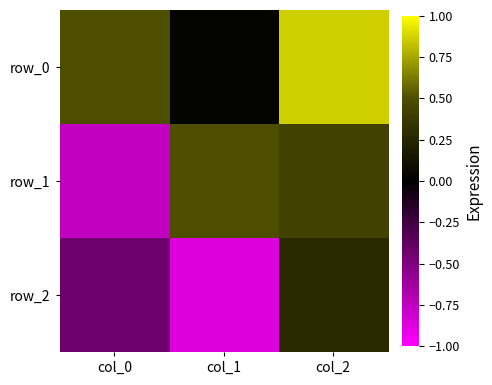

Reading right to left, extract all data points from this chart.

row_0: col_2=0.9	col_1=0.0	col_0=0.5
row_1: col_2=0.4	col_1=0.5	col_0=-0.8
row_2: col_2=0.3	col_1=-0.9	col_0=-0.4